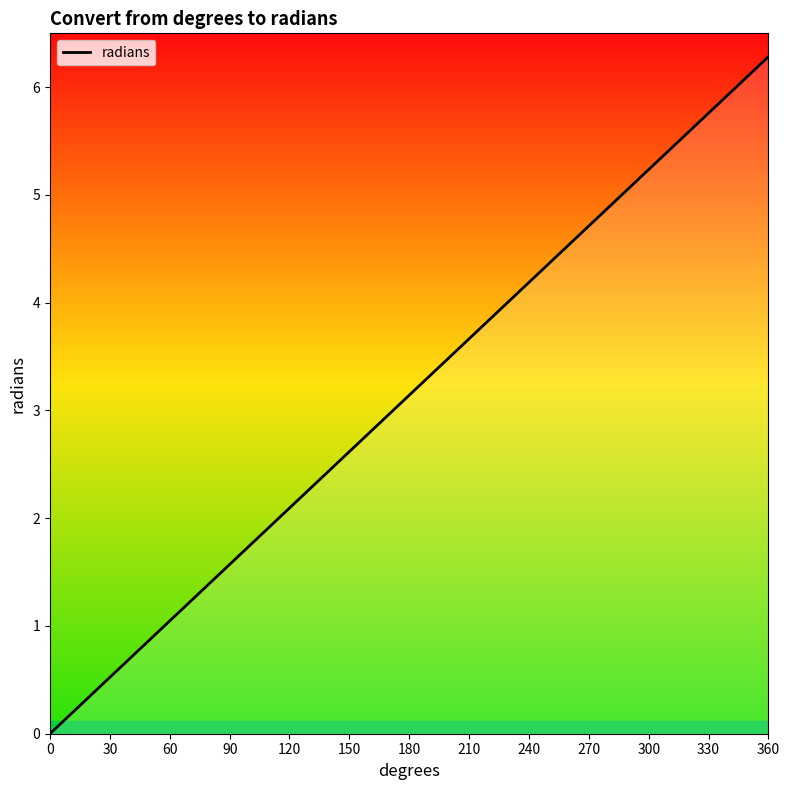

What is the maximum value shown in the chart?

6.3